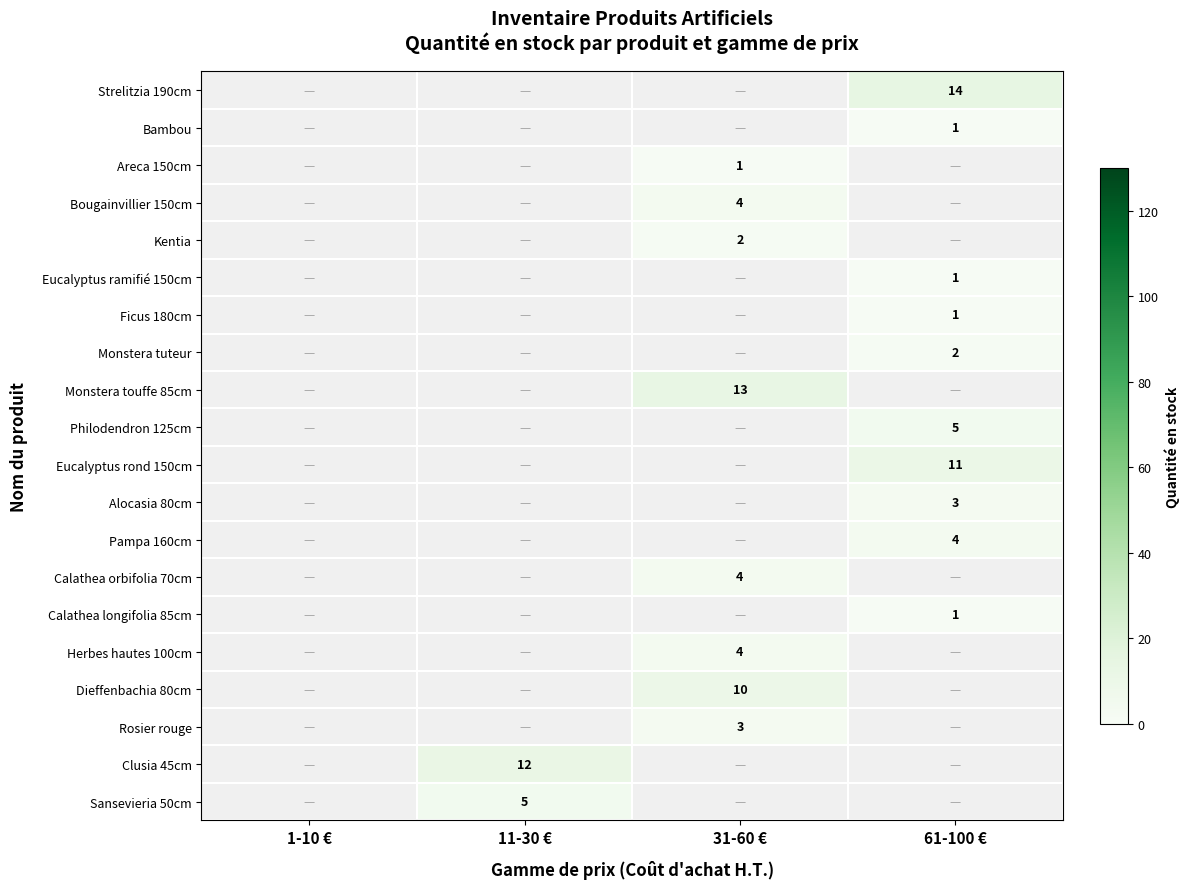

Between 31-60 € and 61-100 €, which is larger?

61-100 €